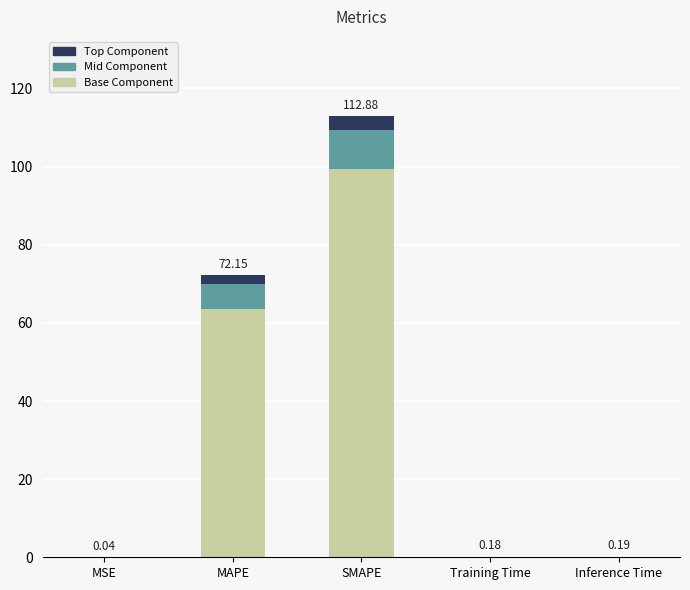

What is the average value of the Base Component series?

32.6